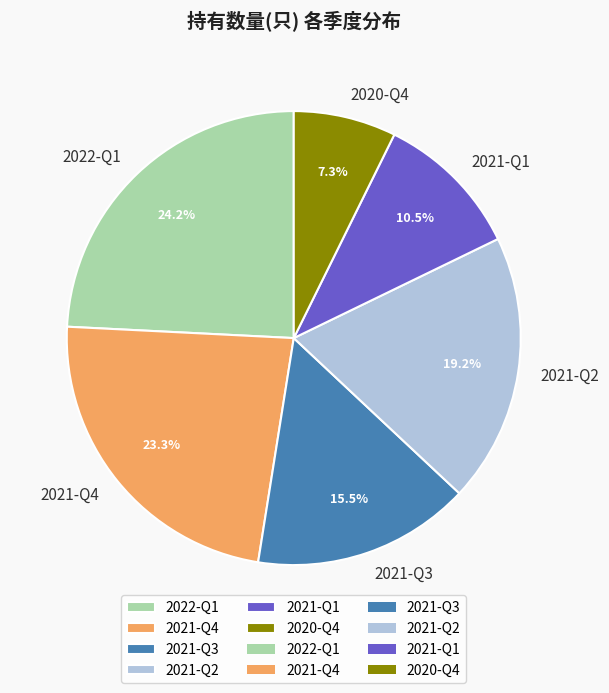

How many segments does this pie chart have?

6